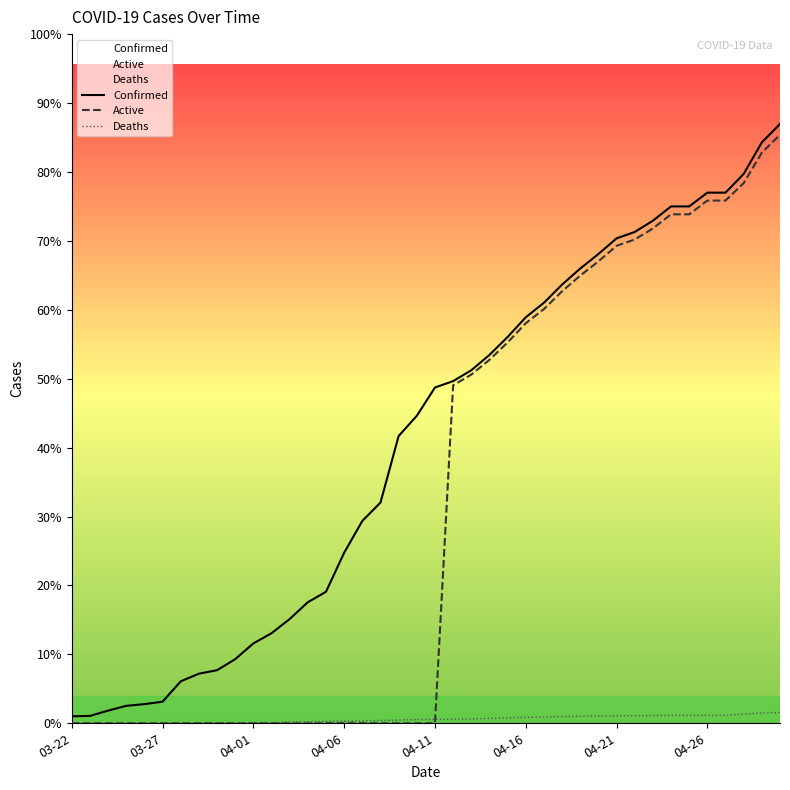

At which label is Active closest to 3121?

21